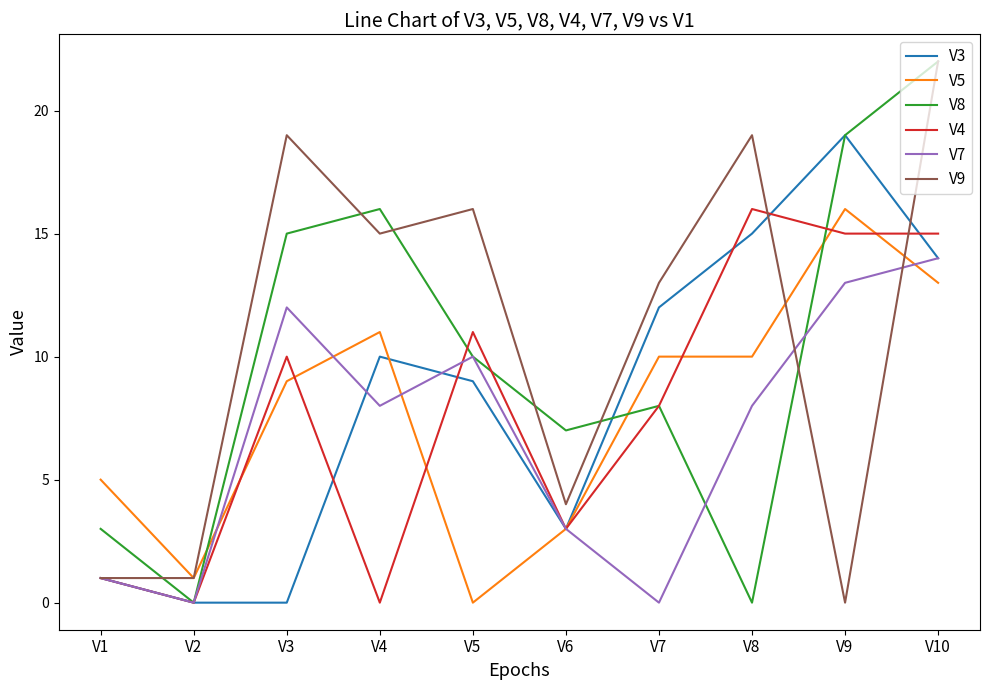

After their last crossing, which series has the higher values: V7 or V4?

V4